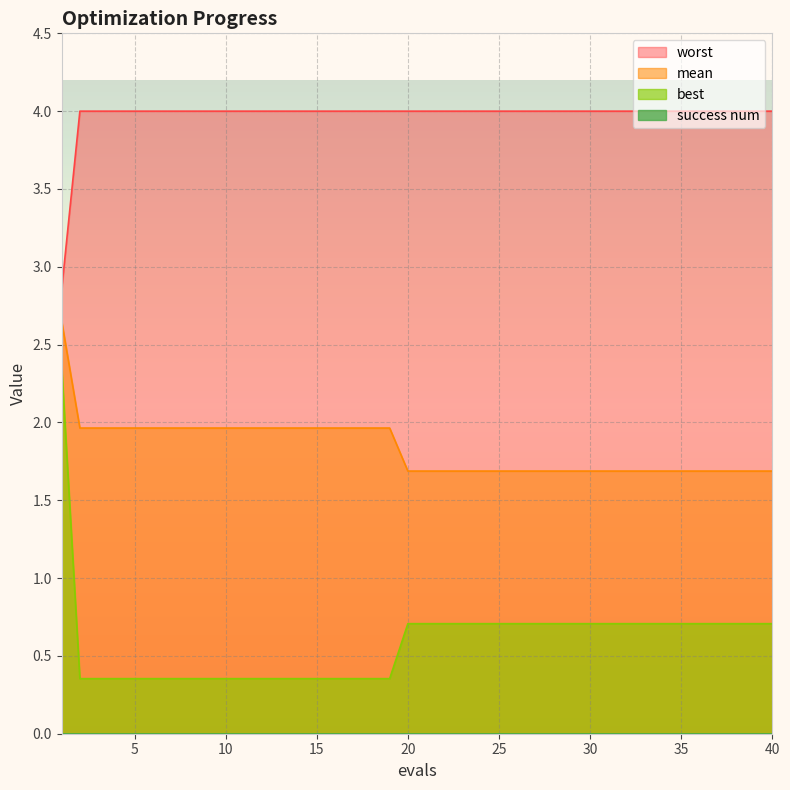

True or false: worst and best cross at least once.

False